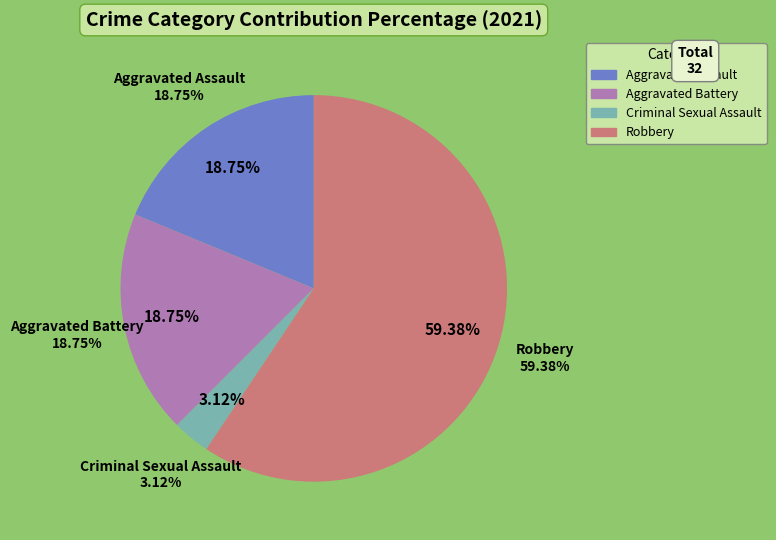

Rank the categories by value from lowest to highest.

Criminal Sexual Assault, Aggravated Assault, Aggravated Battery, Robbery